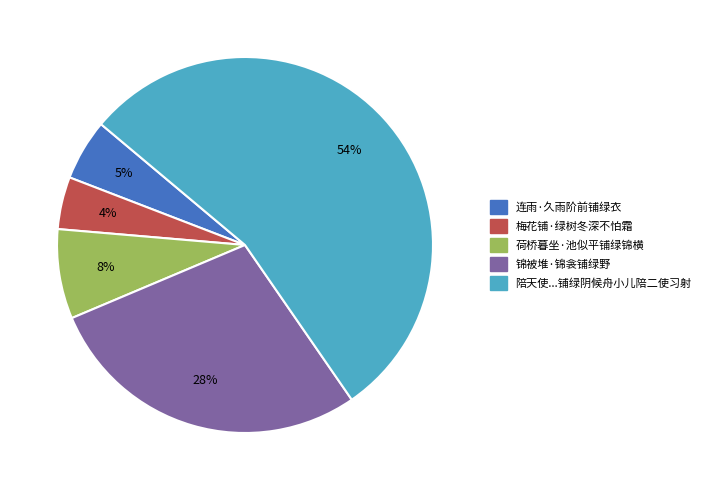

What percentage is the 锦被堆·锦衾铺绿野 slice, to the nearest percent?

28%